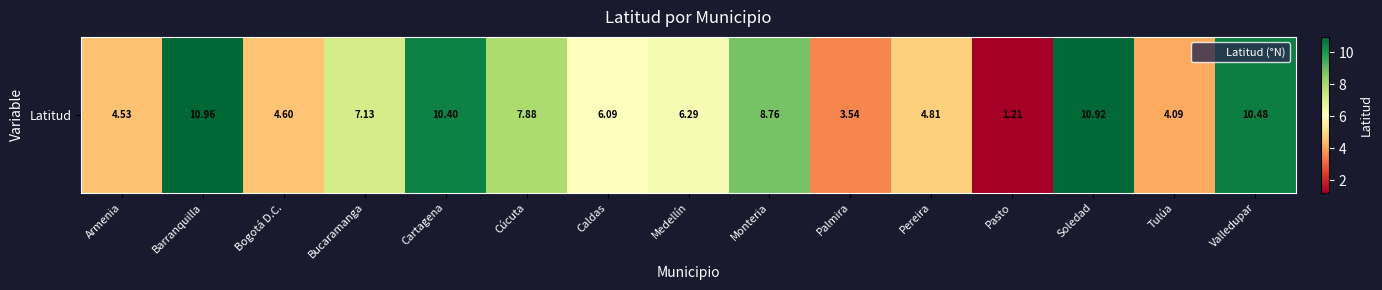

How many data points are less than 6?

6